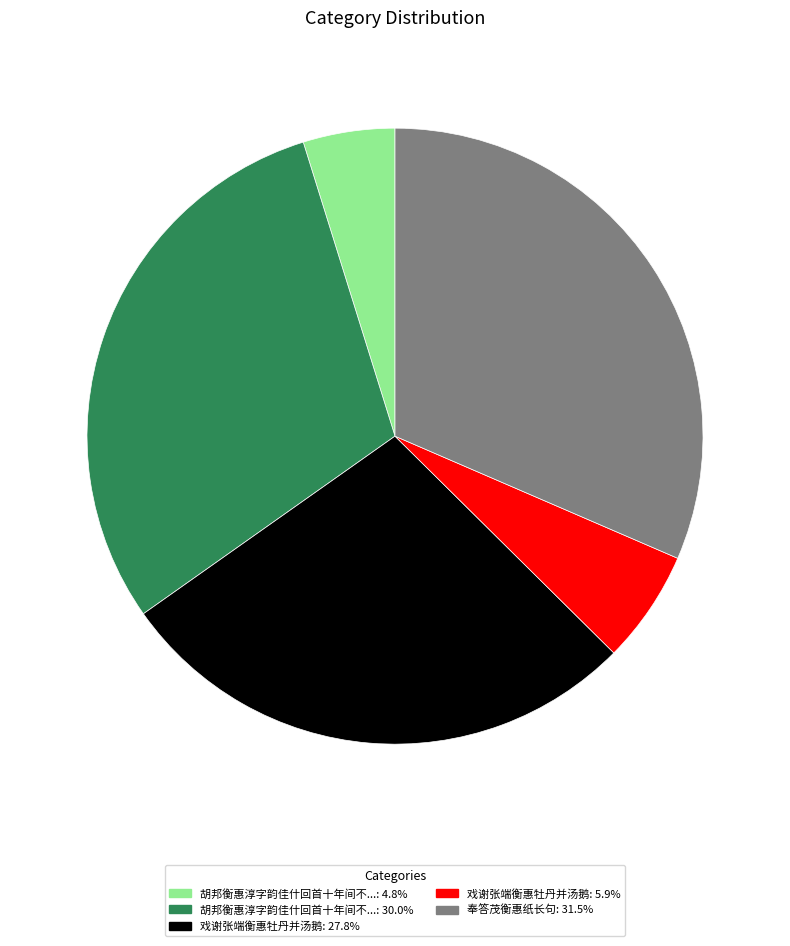

How many slices are in this pie chart?

5